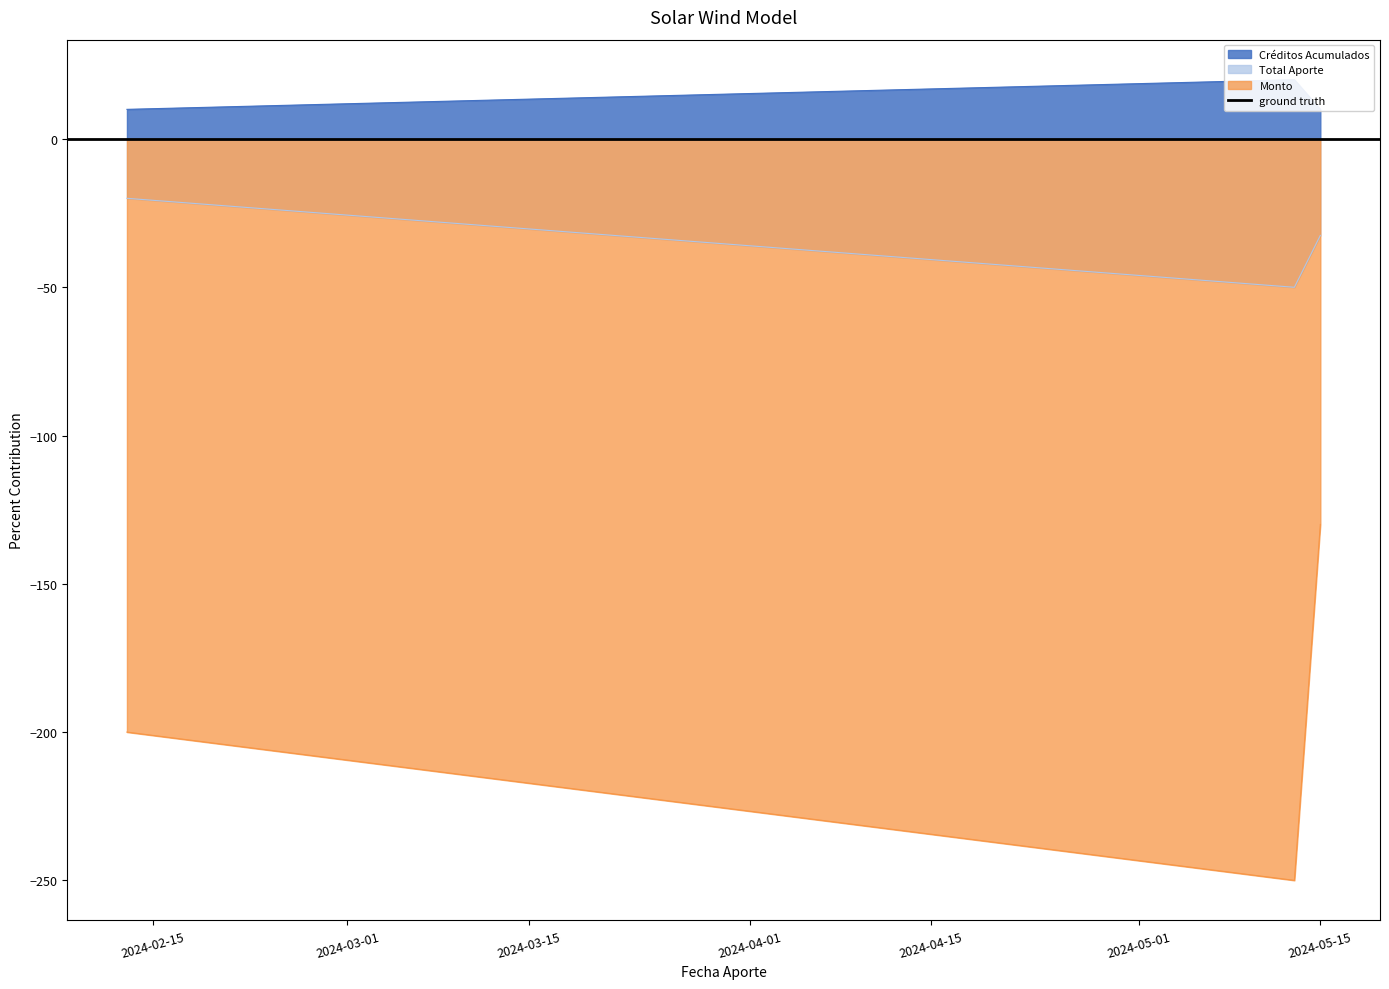

Which category has the lowest value in the Monto series?

2024-05-13